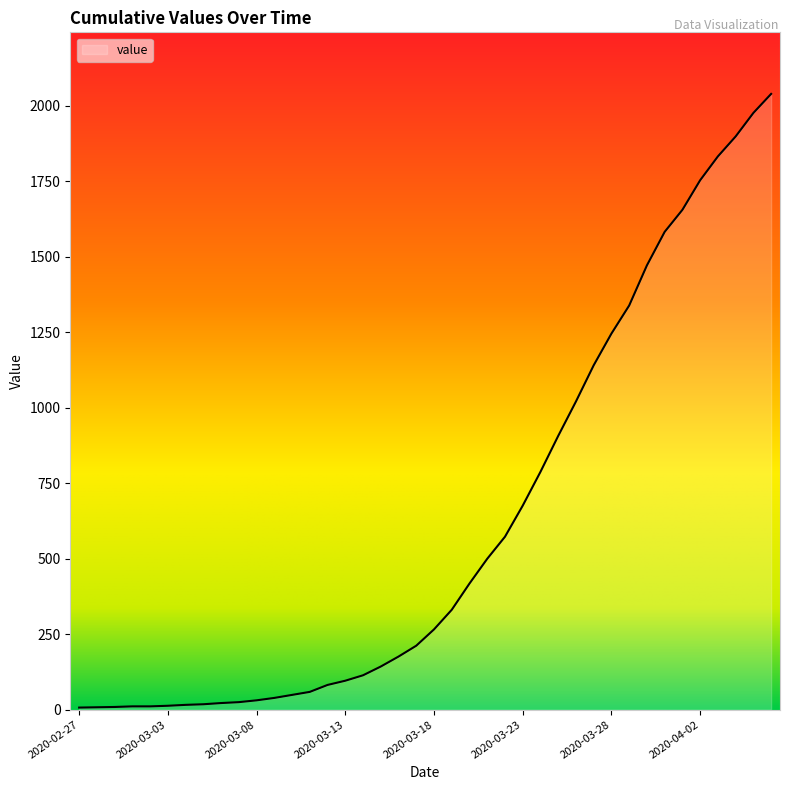

What is the difference between the maximum and minimum values?

2033